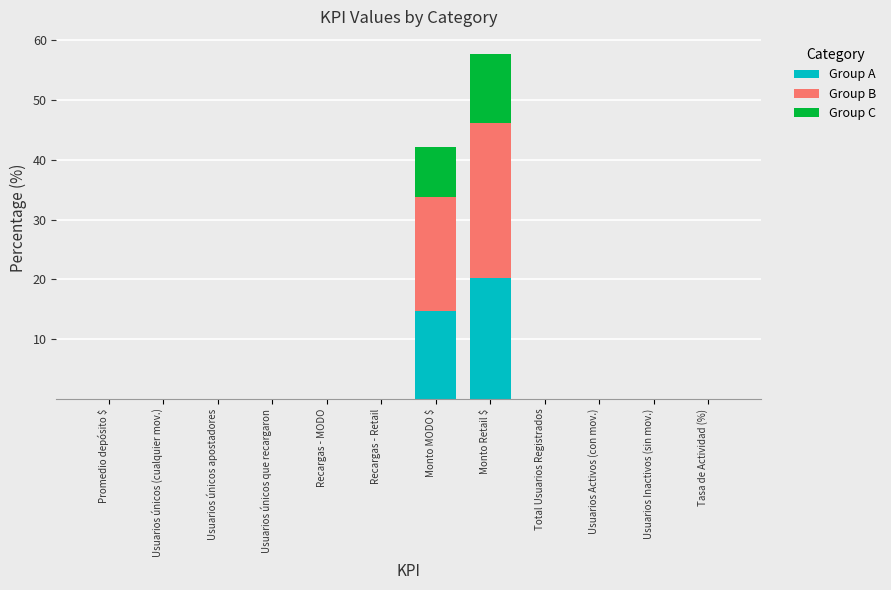

What is the maximum value for Group A?

20.2